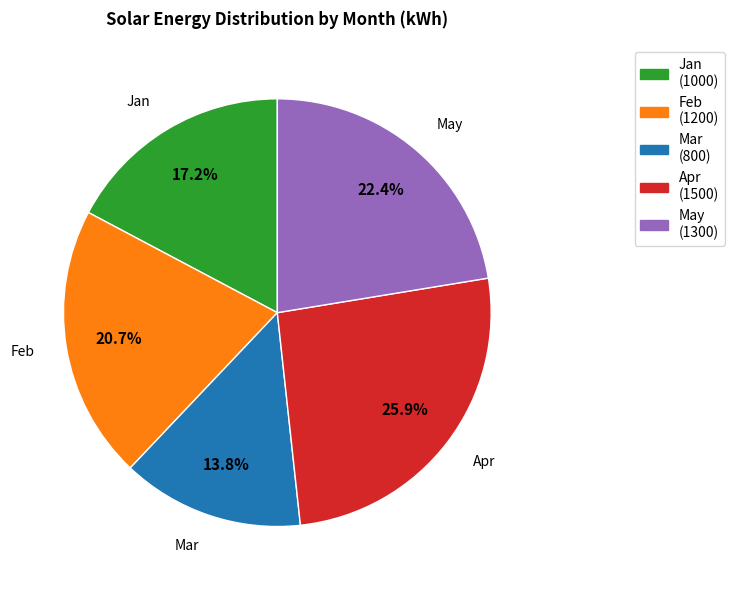

Rank the categories by value from lowest to highest.

Mar, Jan, Feb, May, Apr